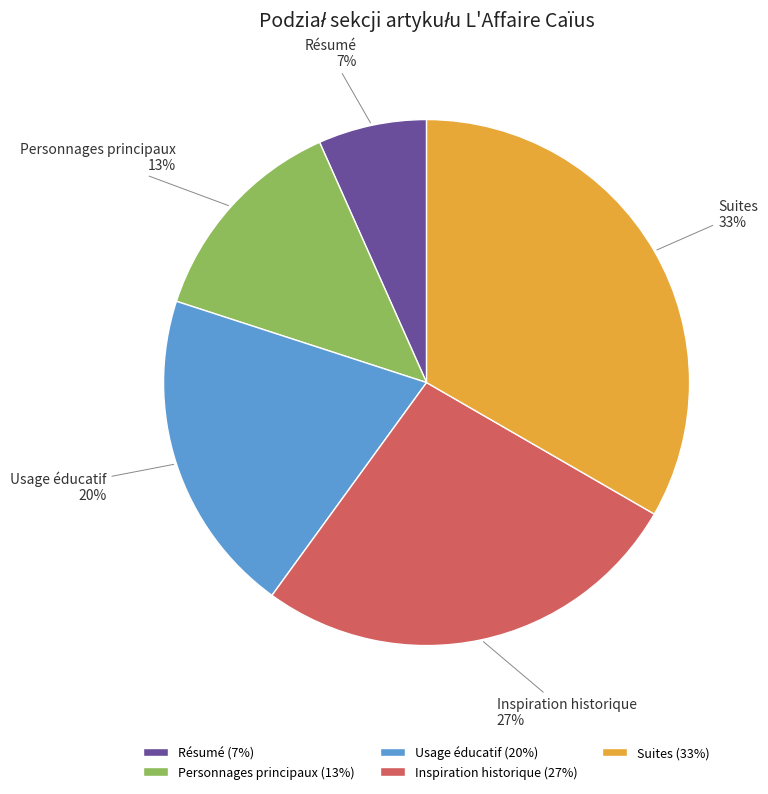

Is there a majority slice in this chart?

No